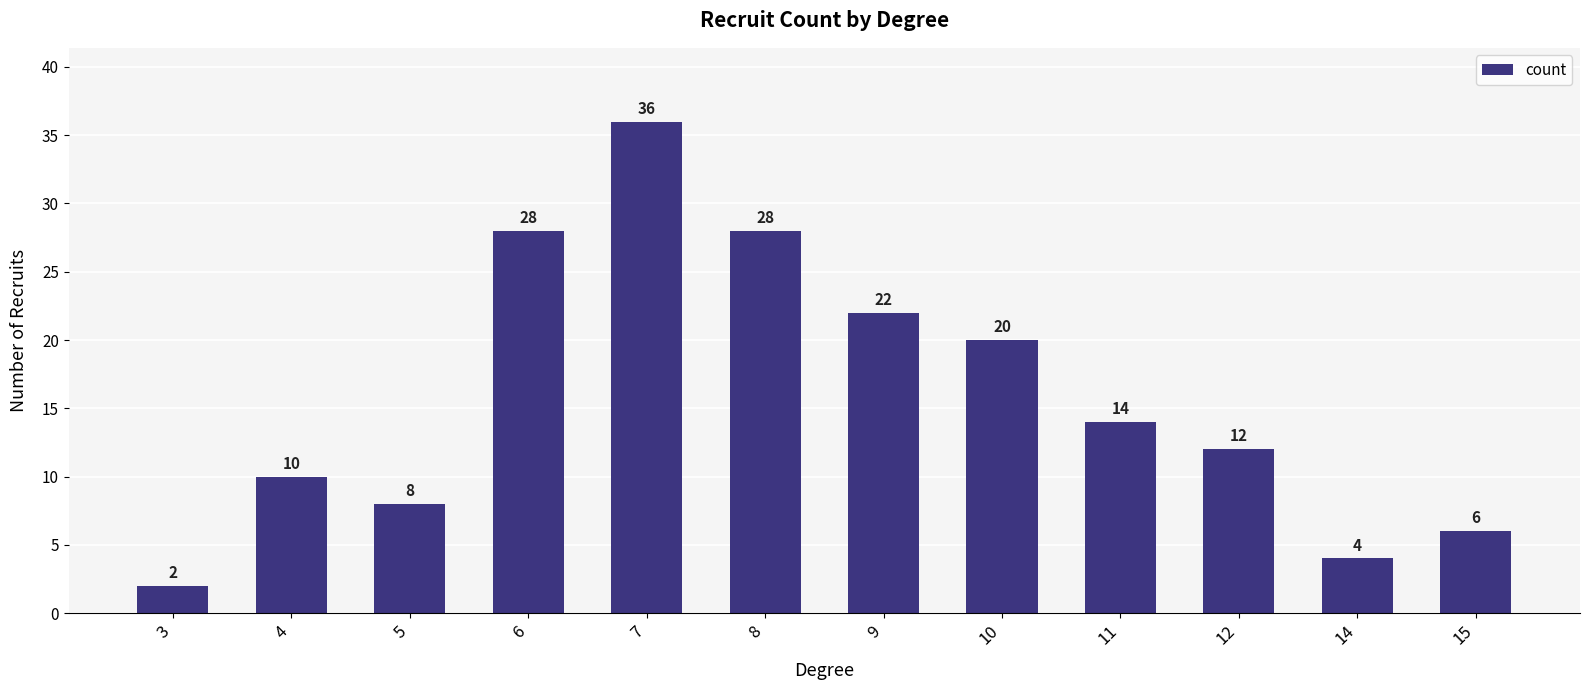

How many distinct data groups are displayed?

1